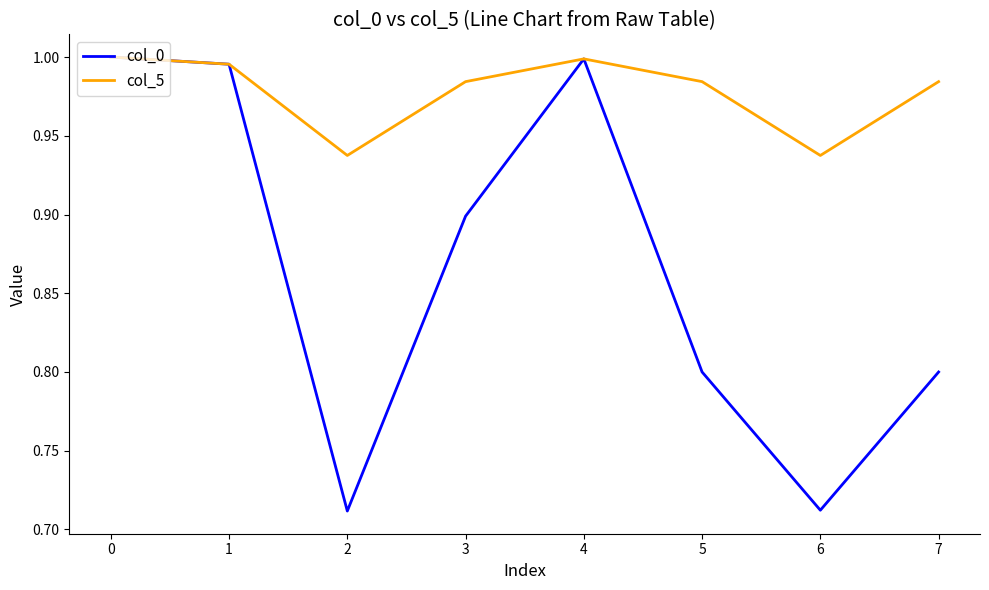

Which series has the largest total across all categories?

col_5